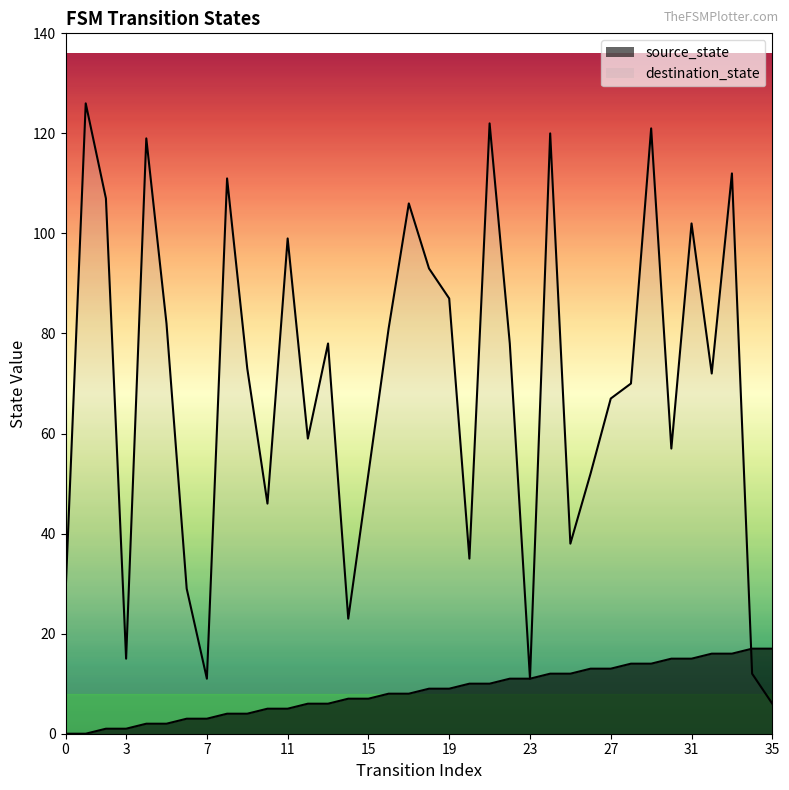

How many data points in source_state are above 9?

16